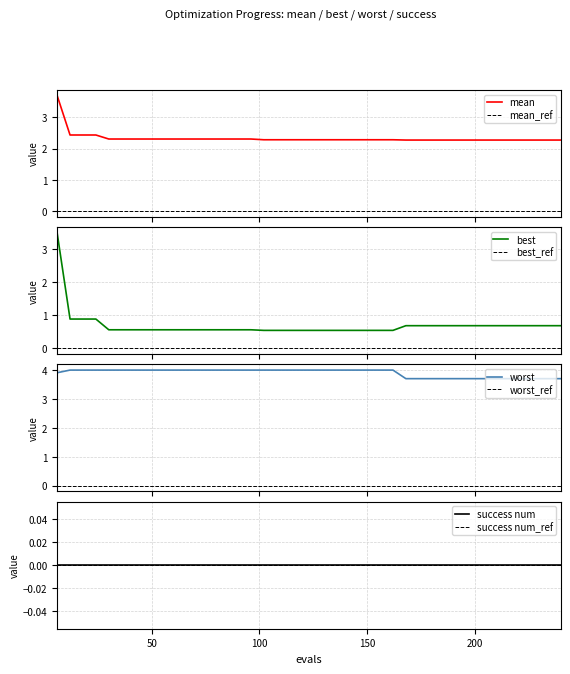

Reading left to right, list all the values displayed in this chart.

mean: 3.7	2.4	2.4	2.4	2.3	2.3	2.3	2.3	2.3	2.3	2.3	2.3	2.3	2.3	2.3	2.3	2.3	2.3	2.3	2.3	2.3	2.3	2.3	2.3	2.3	2.3	2.3	2.3	2.3	2.3	2.3	2.3	2.3	2.3	2.3	2.3	2.3	2.3	2.3	2.3
best: 3.5	0.9	0.9	0.9	0.6	0.6	0.6	0.6	0.6	0.6	0.6	0.6	0.6	0.6	0.6	0.6	0.5	0.5	0.5	0.5	0.5	0.5	0.5	0.5	0.5	0.5	0.5	0.7	0.7	0.7	0.7	0.7	0.7	0.7	0.7	0.7	0.7	0.7	0.7	0.7
worst: 3.9	4.0	4.0	4.0	4.0	4.0	4.0	4.0	4.0	4.0	4.0	4.0	4.0	4.0	4.0	4.0	4.0	4.0	4.0	4.0	4.0	4.0	4.0	4.0	4.0	4.0	4.0	3.7	3.7	3.7	3.7	3.7	3.7	3.7	3.7	3.7	3.7	3.7	3.7	3.7